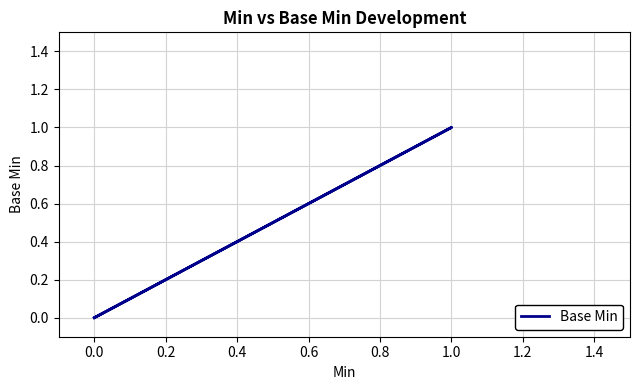

How many series are shown in this chart?

1